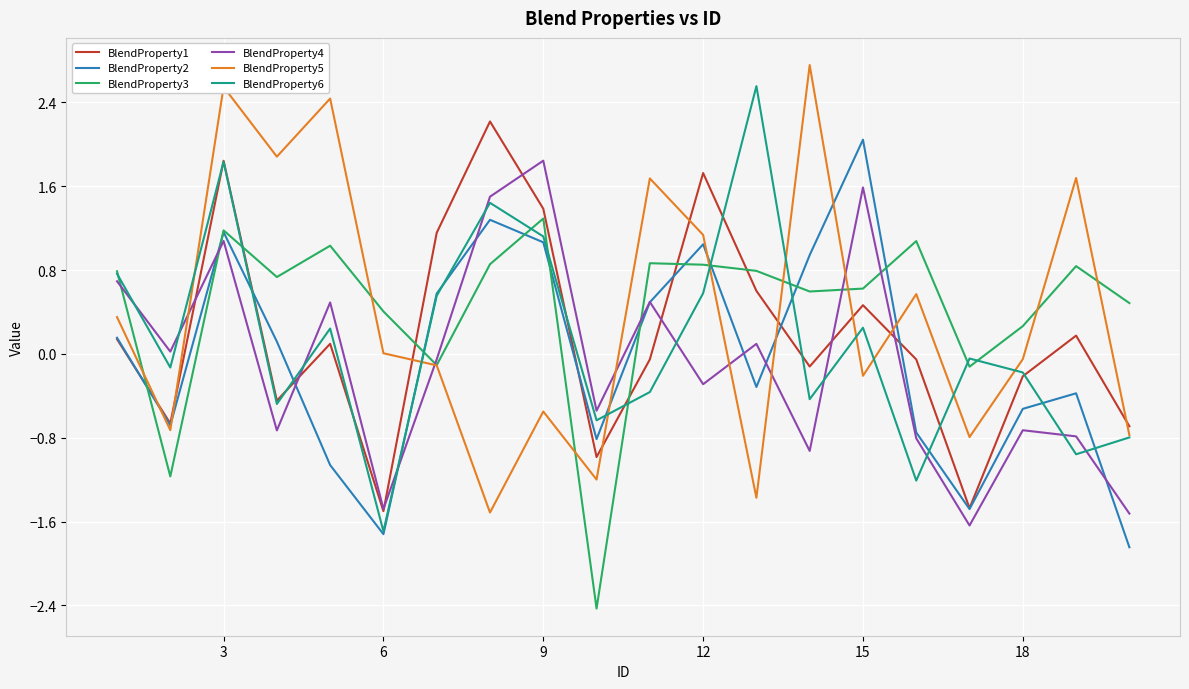

What is the sum of all BlendProperty6 values?

2.4